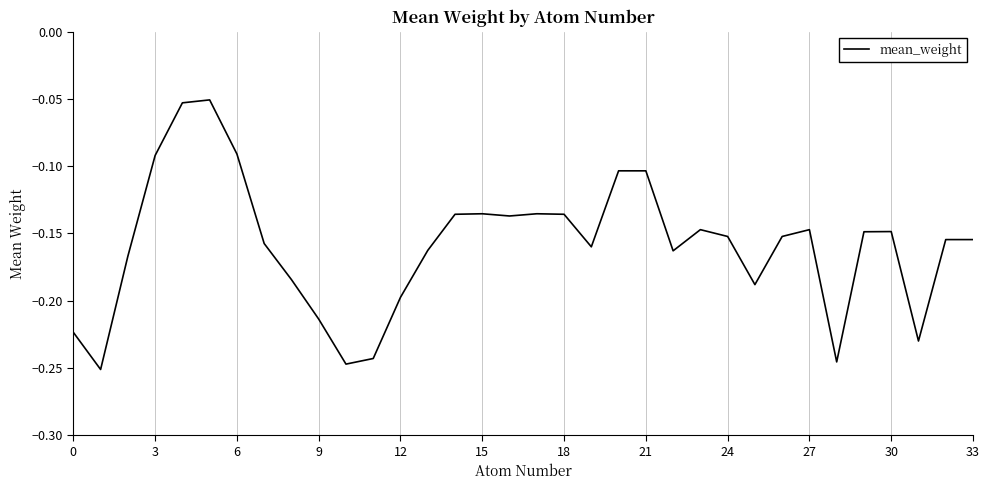

Is this an area chart (filled region under the line)?

No